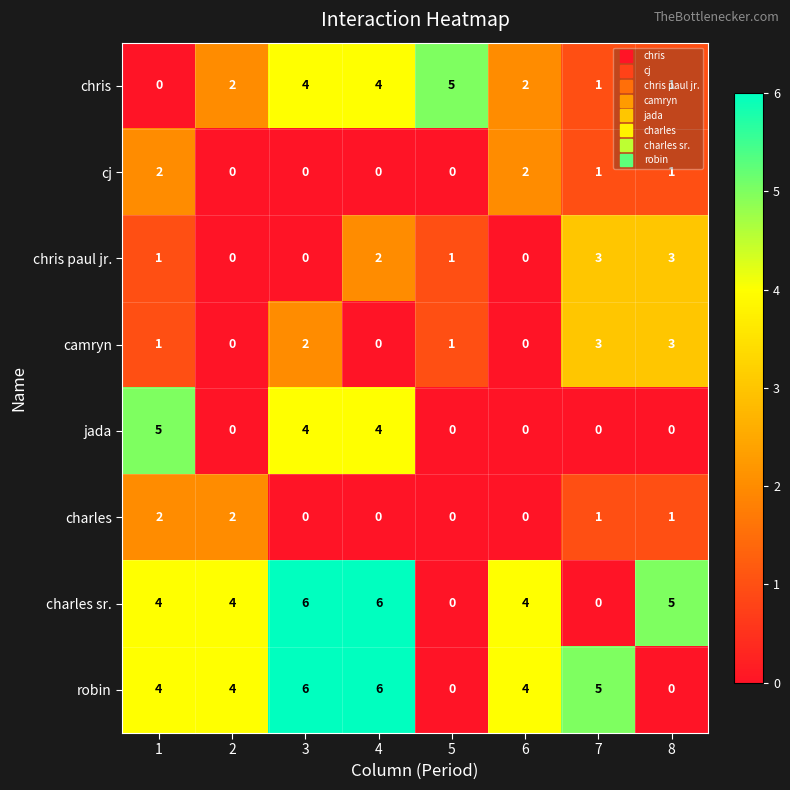

What is the sum of all robin values?

29